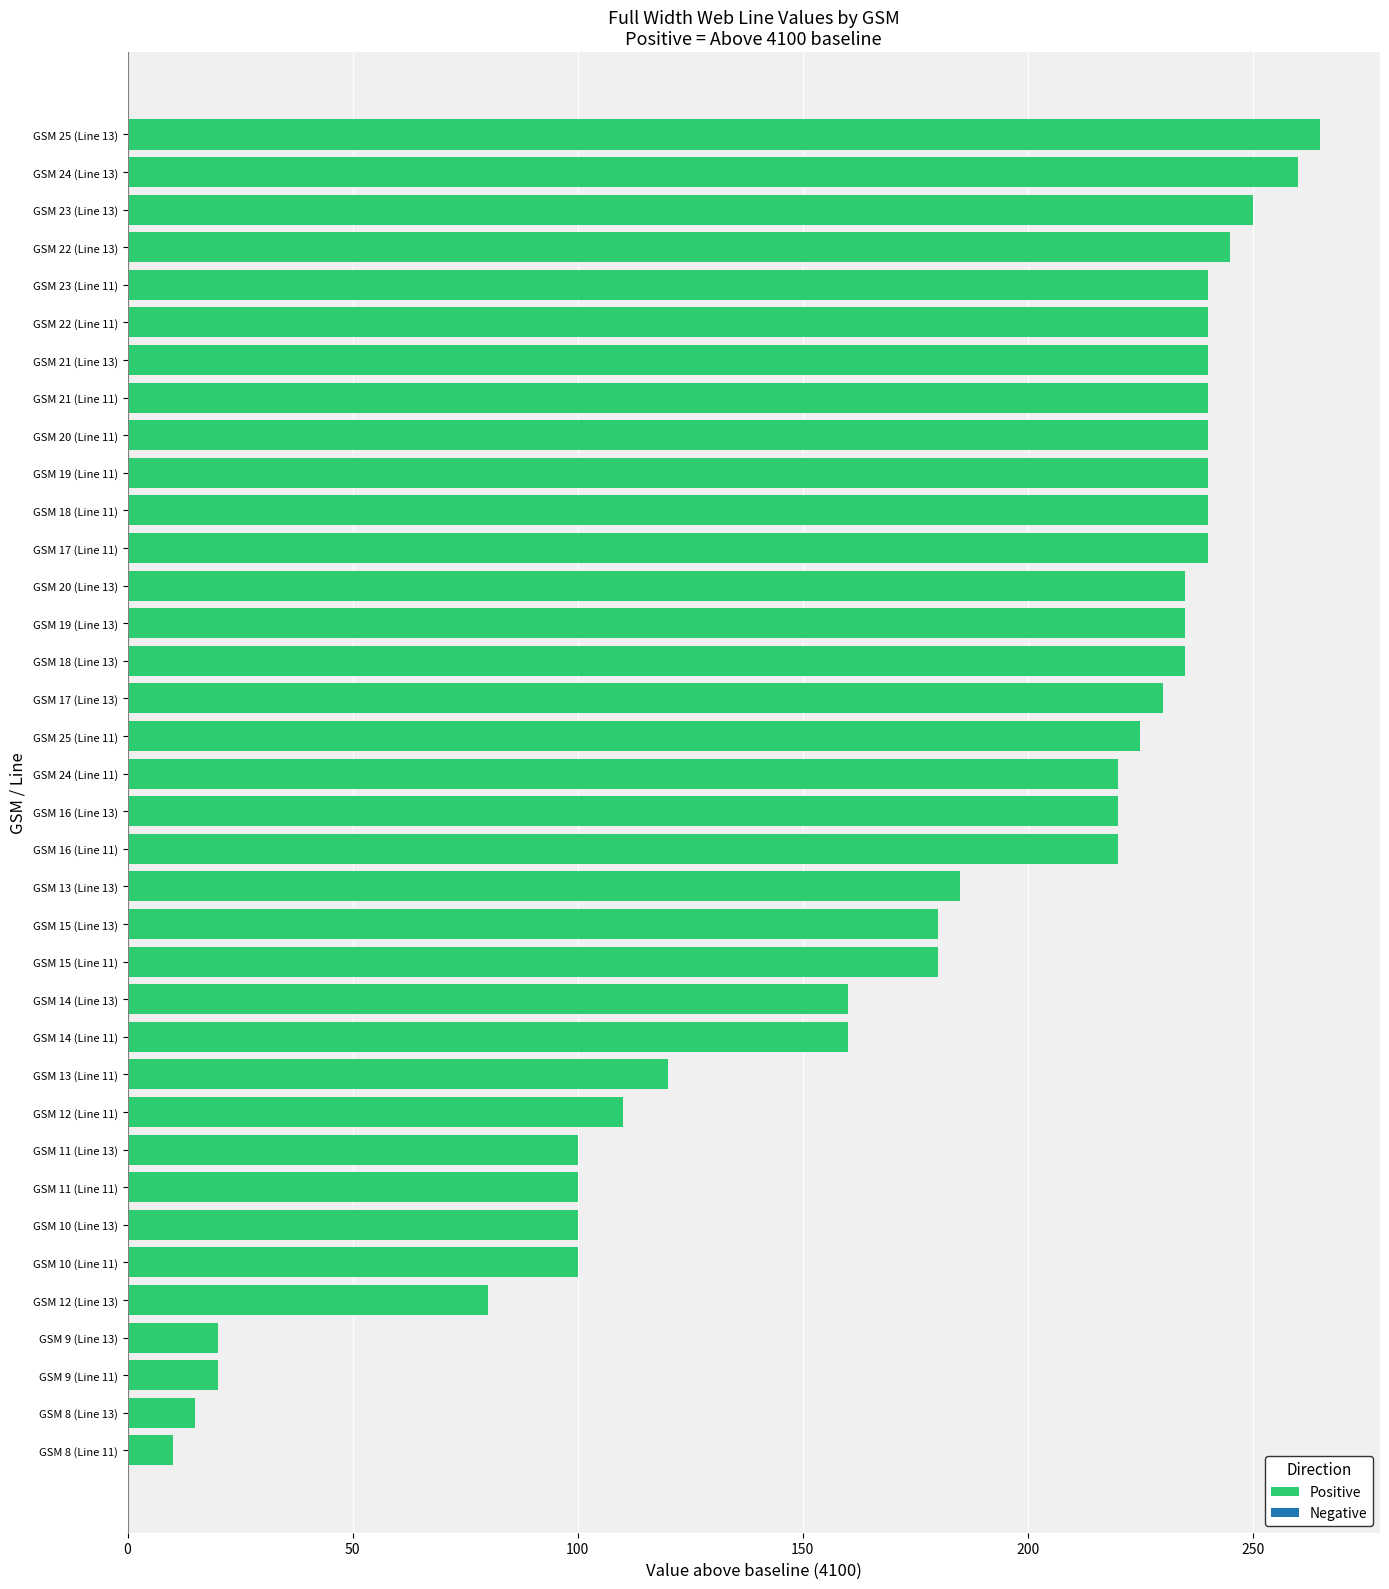

Which label corresponds to the largest value in the chart?

GSM 25 (Line 13)